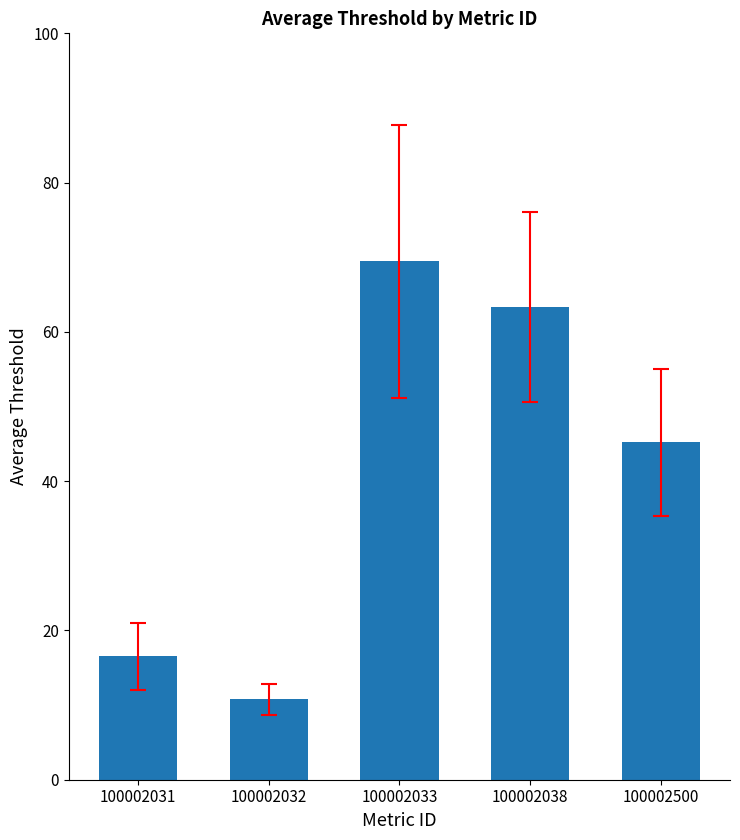

What is the difference between the maximum and minimum values?

58.7